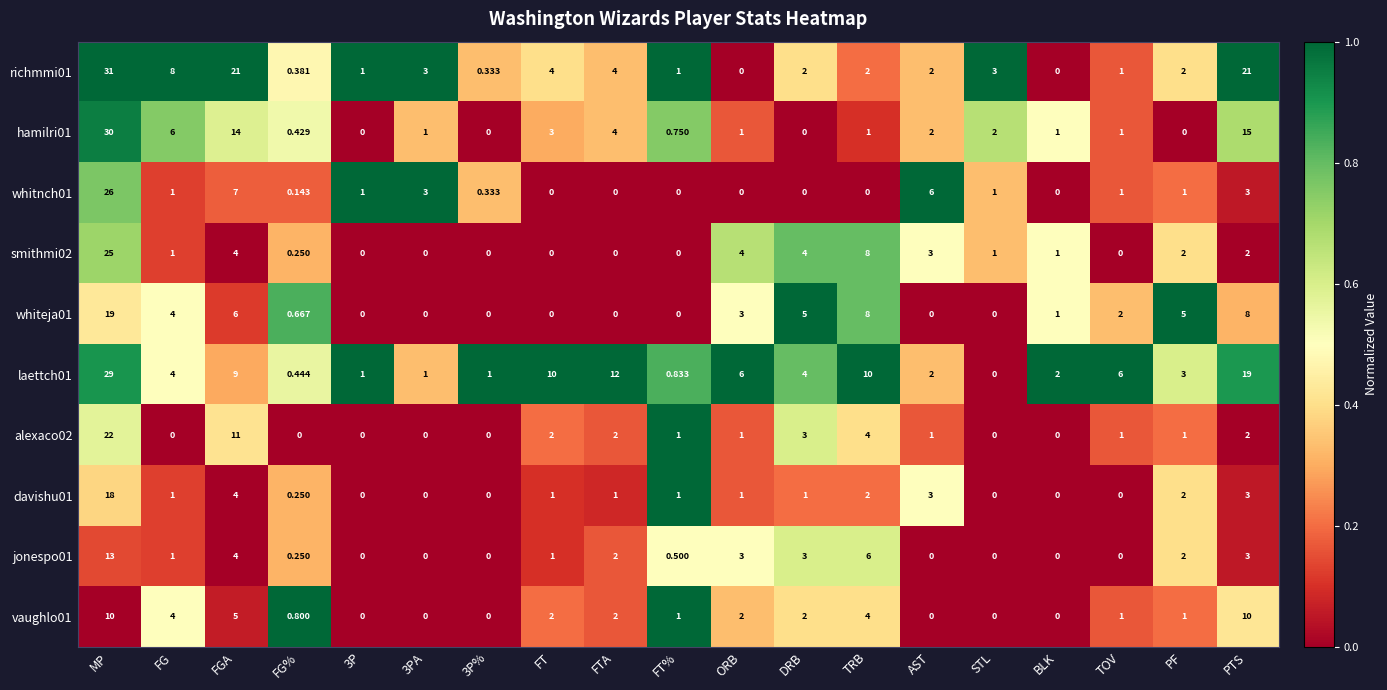

Which category has the highest value in the hamilri01 series?

MP